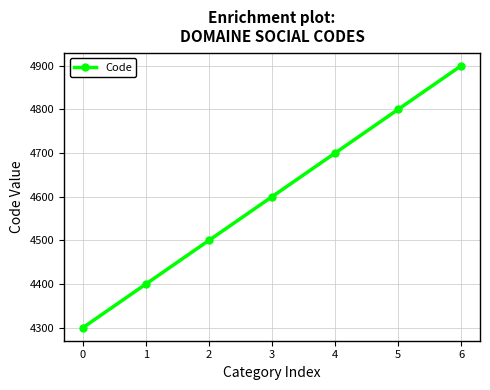

Reading left to right, extract all data points from this chart.

0=4300	1=4400	2=4500	3=4600	4=4700	5=4800	6=4900